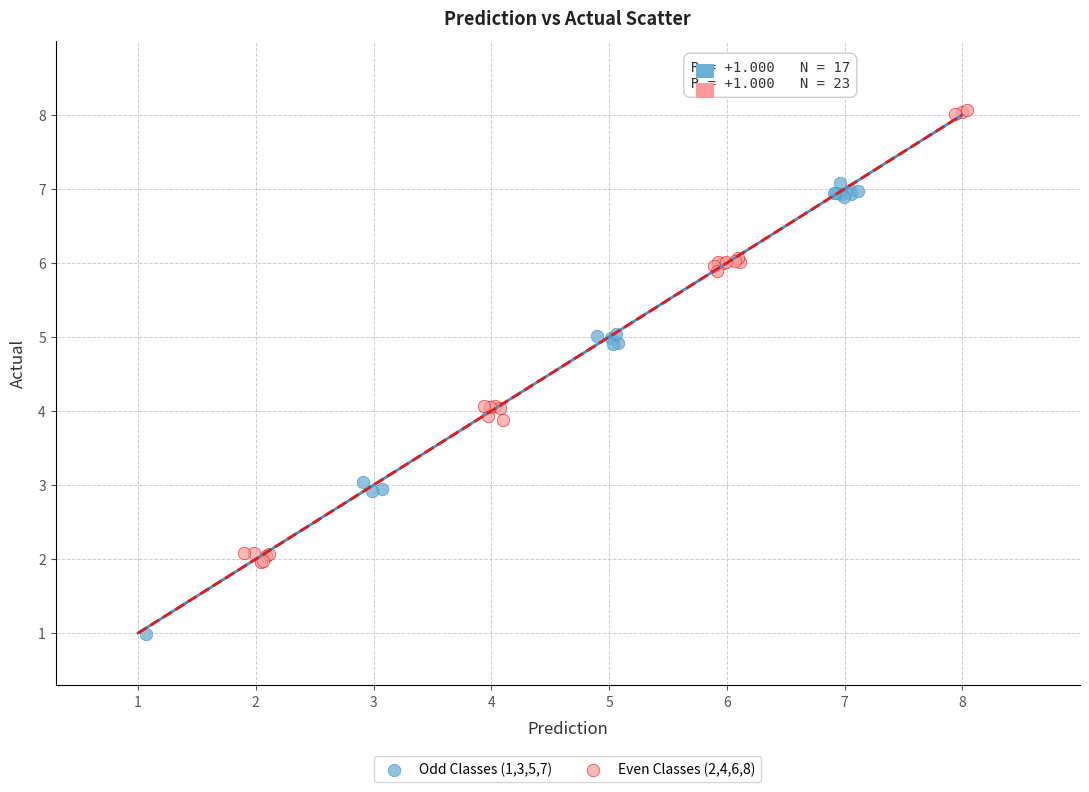

What are all the series names shown in the legend?

Odd Classes (1,3,5,7), Even Classes (2,4,6,8)